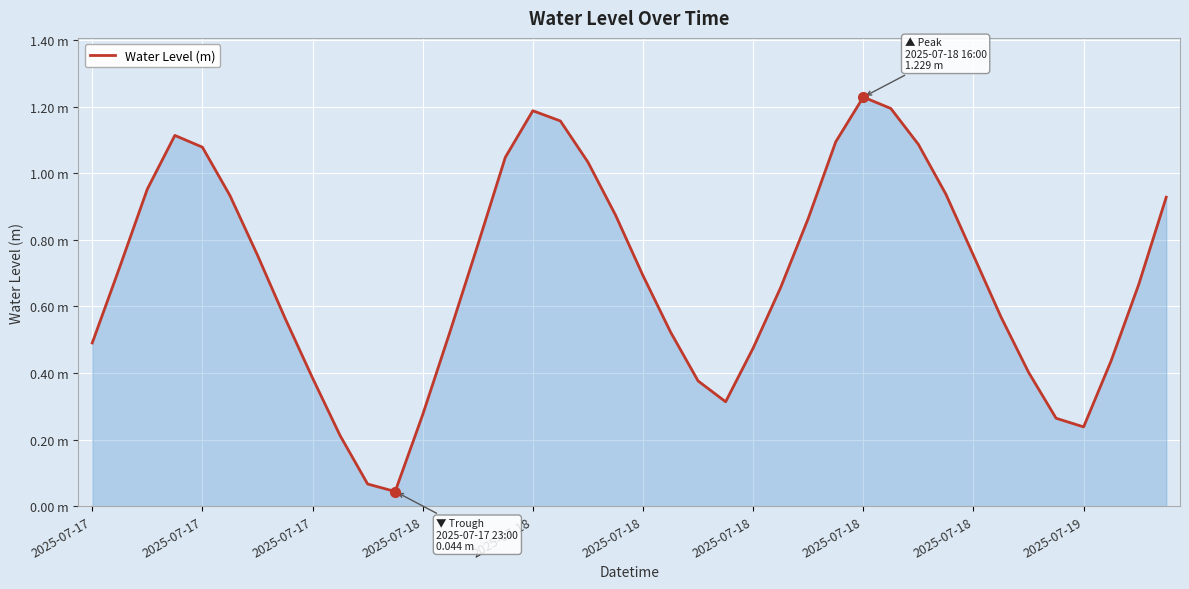

Does the chart display data point markers on the line(s)?

No